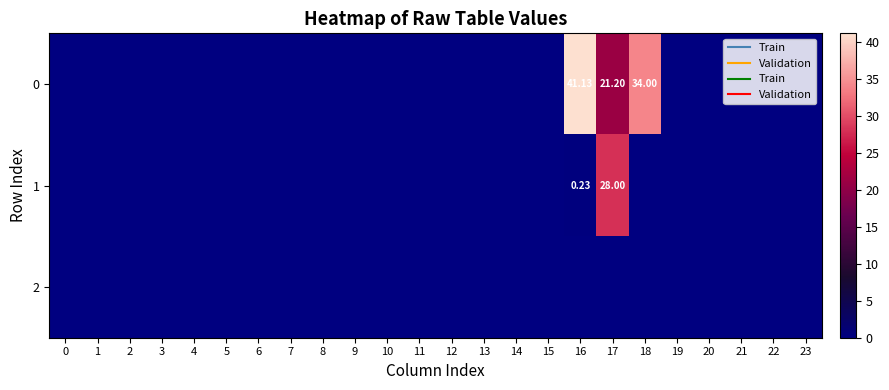

What is the difference between the maximum and minimum values in the 1 series?

28.0